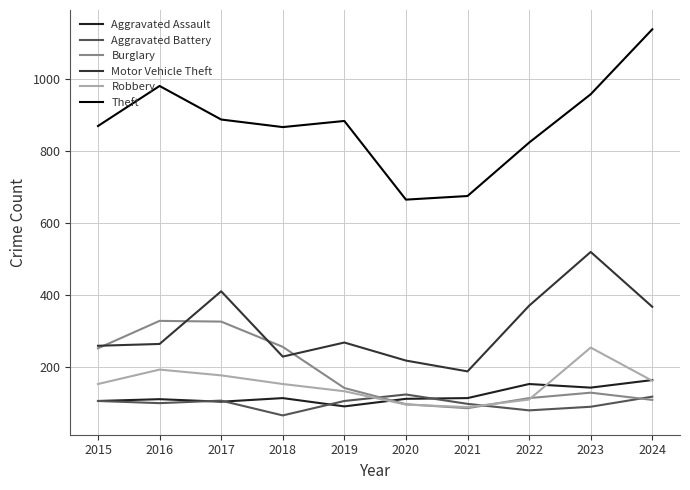

Reading right to left, extract all data points from this chart.

Aggravated Assault: 2024=165	2023=144	2022=154	2021=115	2020=113	2019=92	2018=115	2017=105	2016=112	2015=107
Aggravated Battery: 2024=119	2023=91	2022=81	2021=99	2020=125	2019=107	2018=67	2017=108	2016=101	2015=107
Burglary: 2024=110	2023=130	2022=115	2021=87	2020=98	2019=143	2018=257	2017=327	2016=329	2015=253
Motor Vehicle Theft: 2024=368	2023=520	2022=371	2021=189	2020=219	2019=269	2018=230	2017=411	2016=265	2015=260
Robbery: 2024=163	2023=255	2022=111	2021=90	2020=97	2019=134	2018=154	2017=178	2016=194	2015=154
Theft: 2024=1137	2023=957	2022=823	2021=675	2020=665	2019=883	2018=866	2017=887	2016=980	2015=869